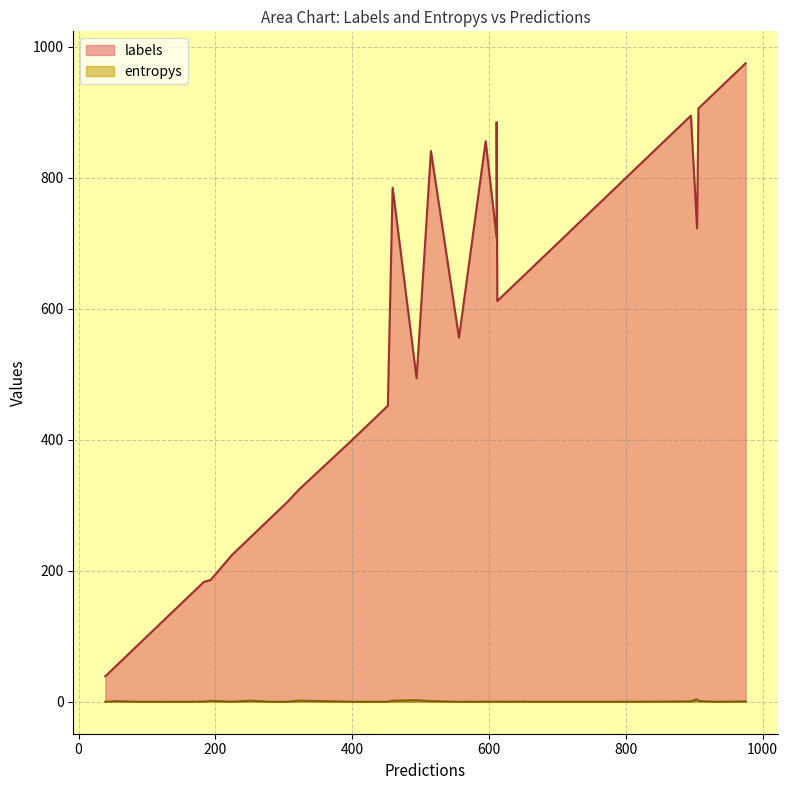

How many series are shown in this chart?

2